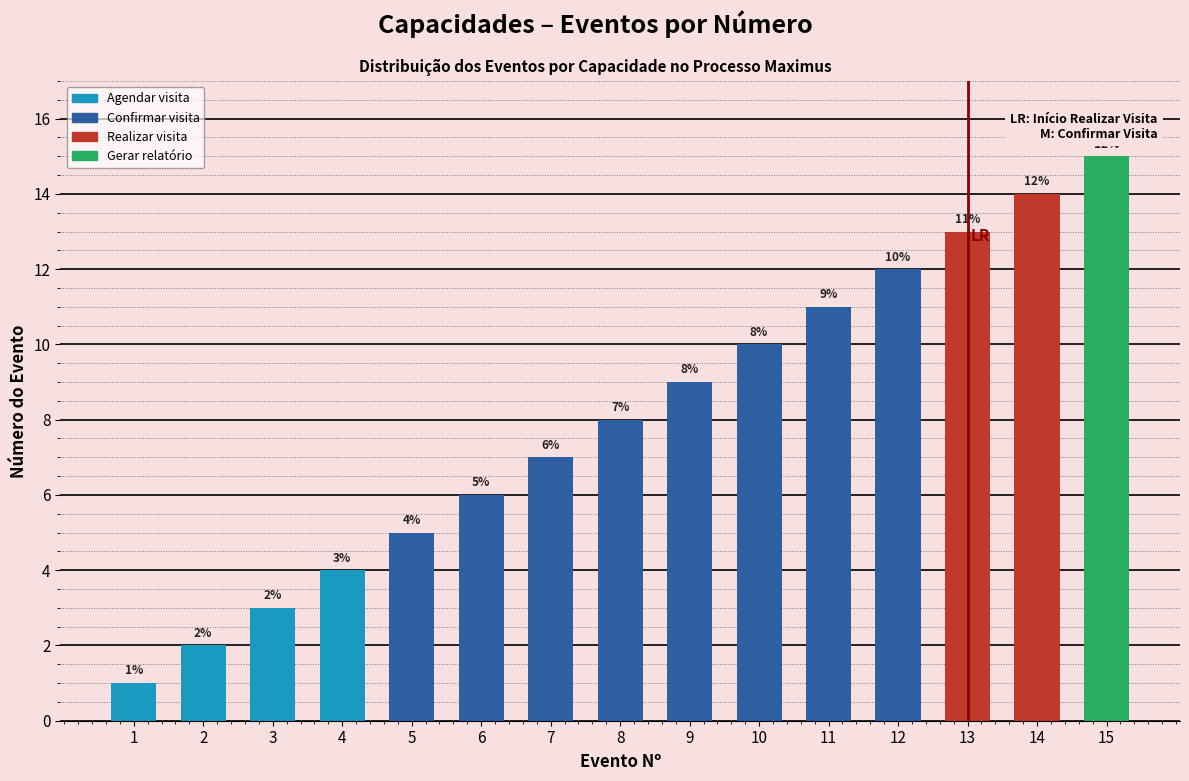

At which label does the data first exceed 8?

9